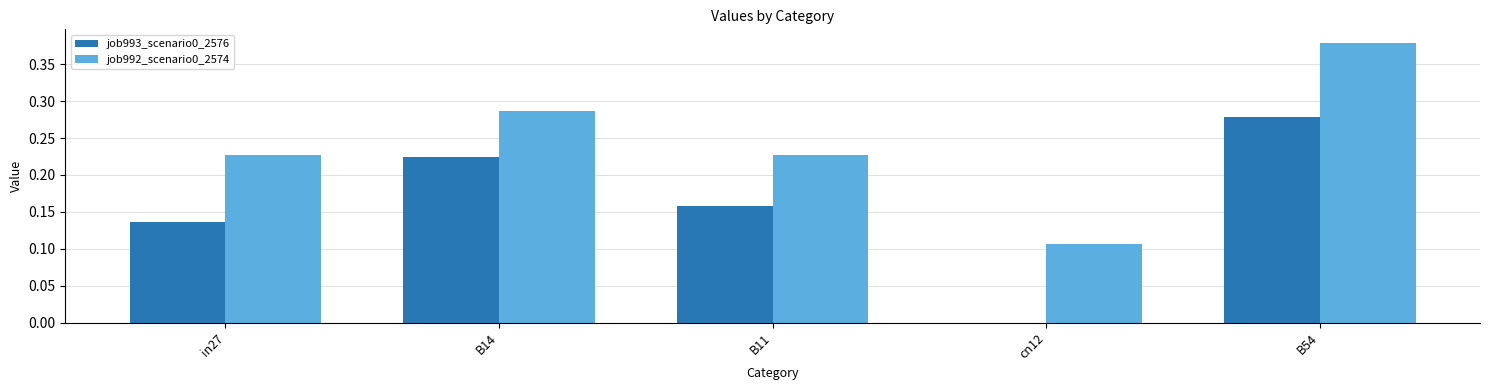

Which category has the highest value in the job992_scenario0_2574 series?

B54